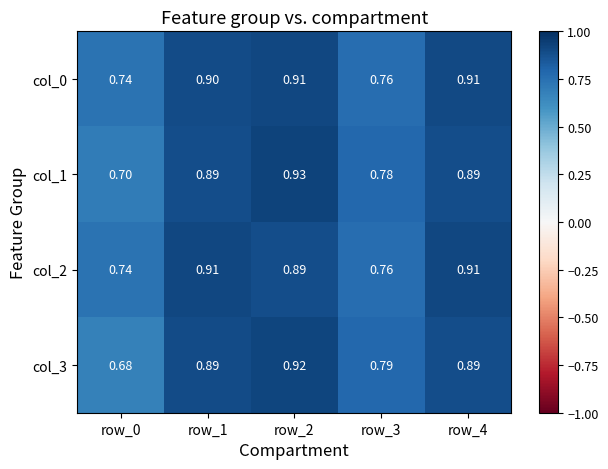

Is the value of col_2 at row_3 greater than the value of col_0 at row_1?

No